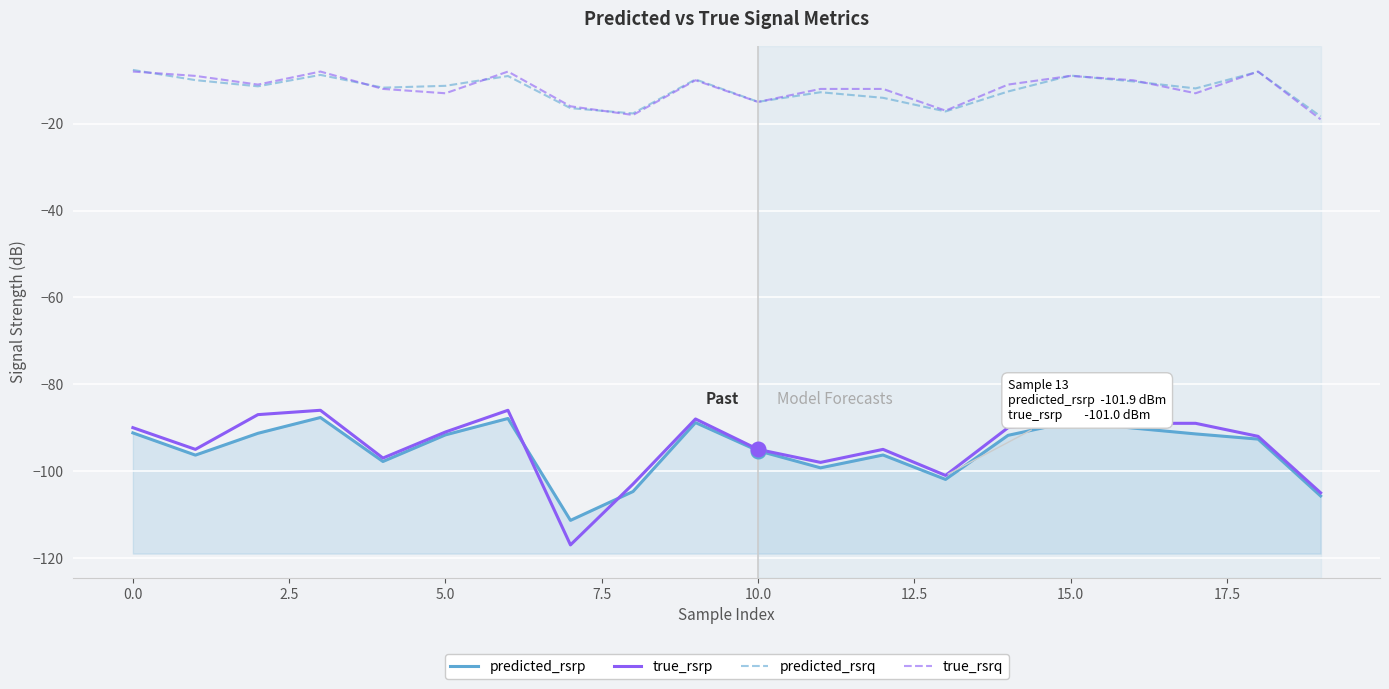

What is the greatest value displayed?

-7.6